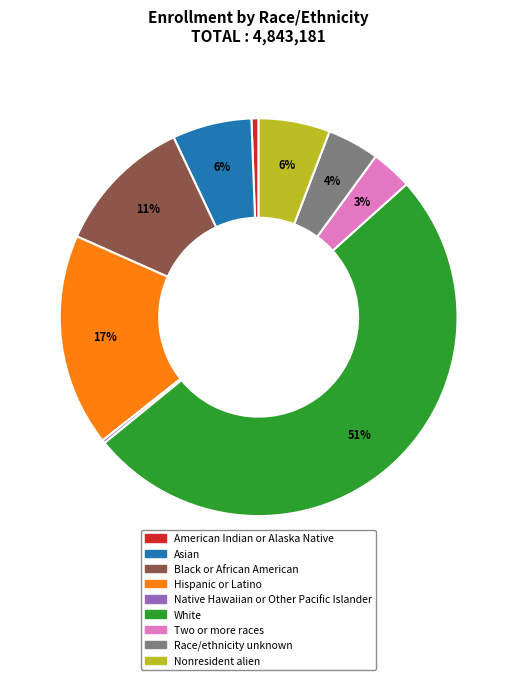

Is it true that American Indian or Alaska Native is 1% of the pie?

True